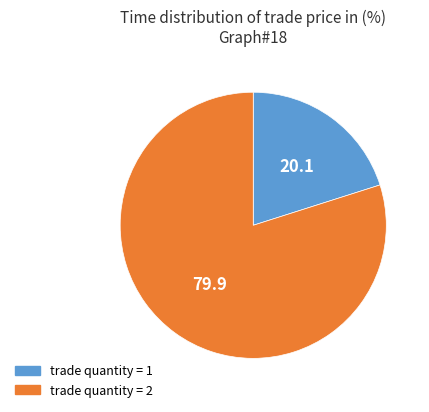

Does any single category account for the majority?

Yes